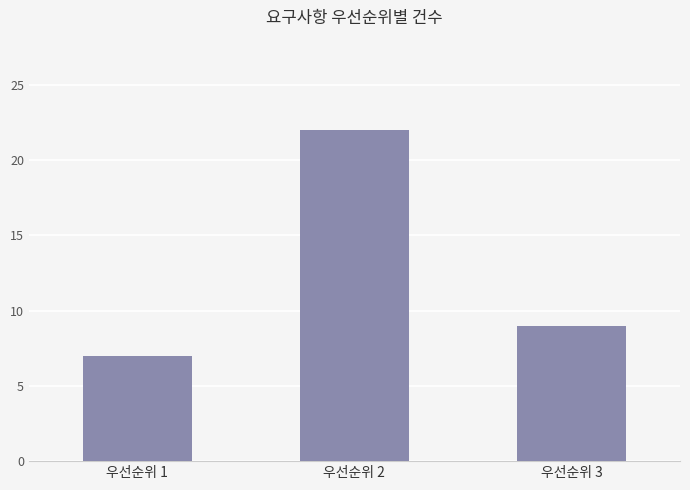

The chart shows a value of 10 at 우선순위 1. True or false?

False